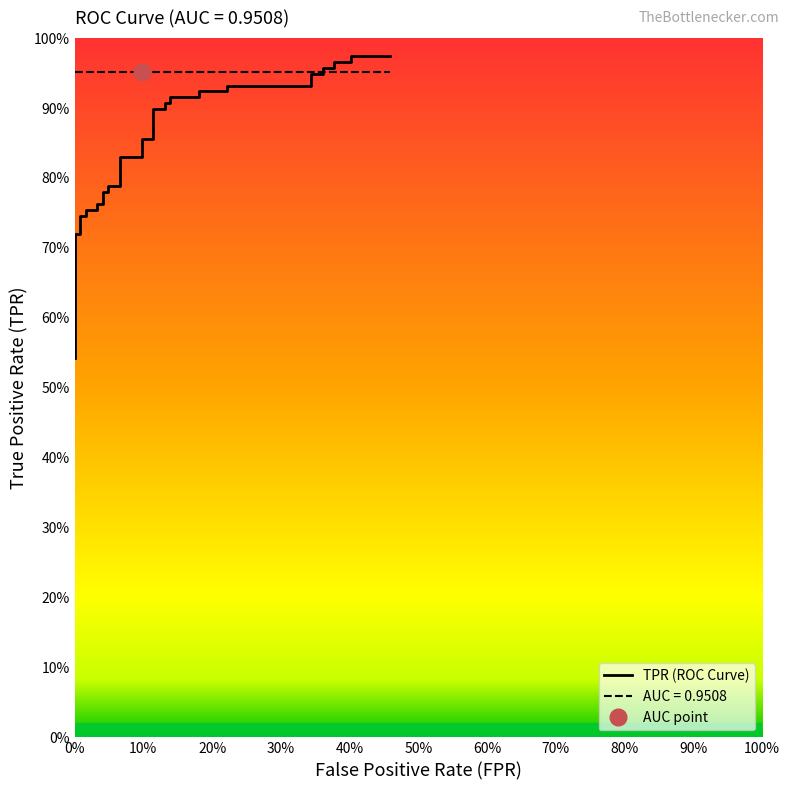

Which label corresponds to the smallest value in the chart?

fpr